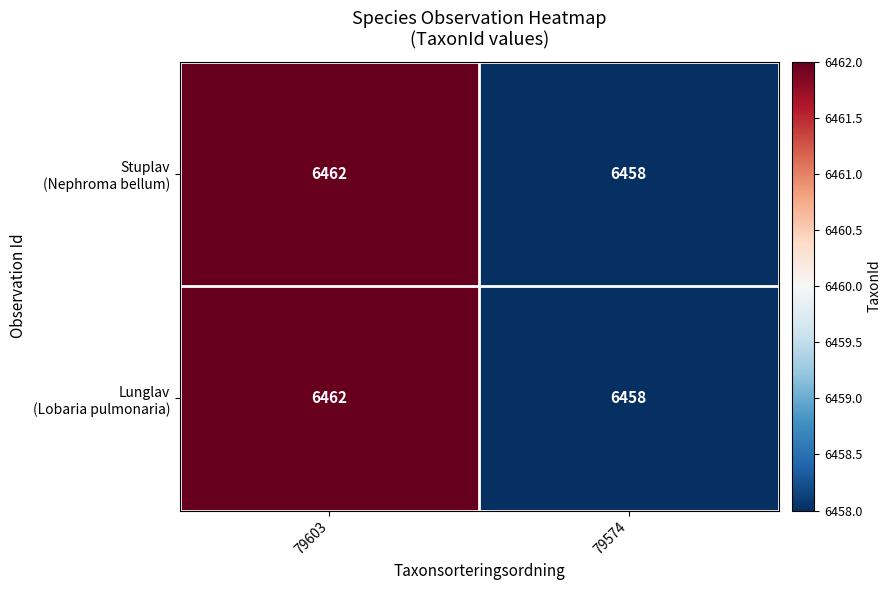

What is the minimum value shown in the chart?

6458